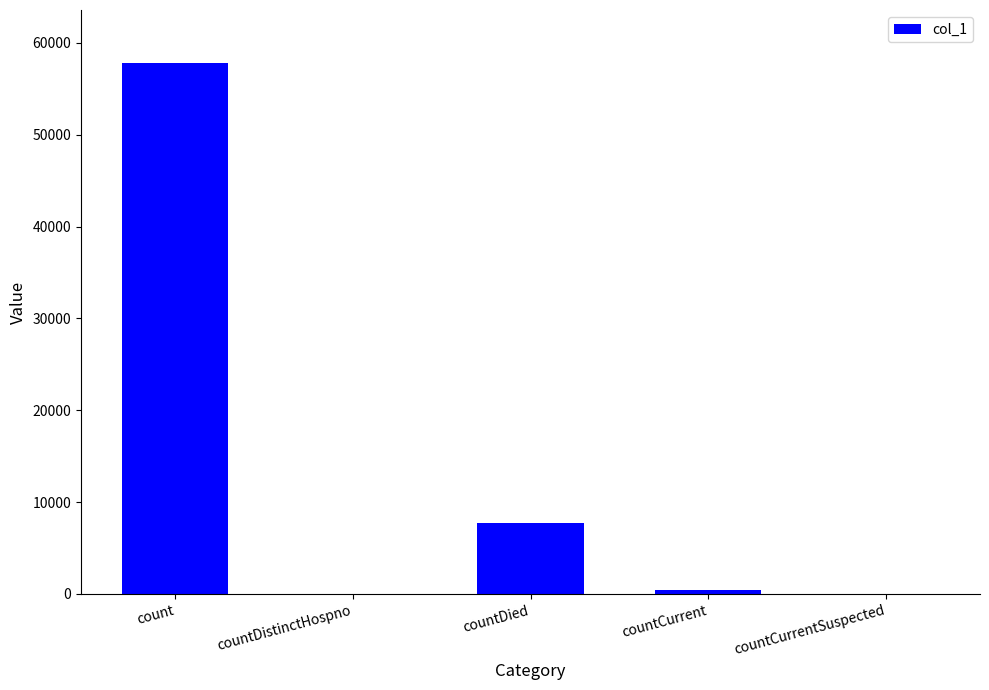

Does the chart contain stacked bars?

No